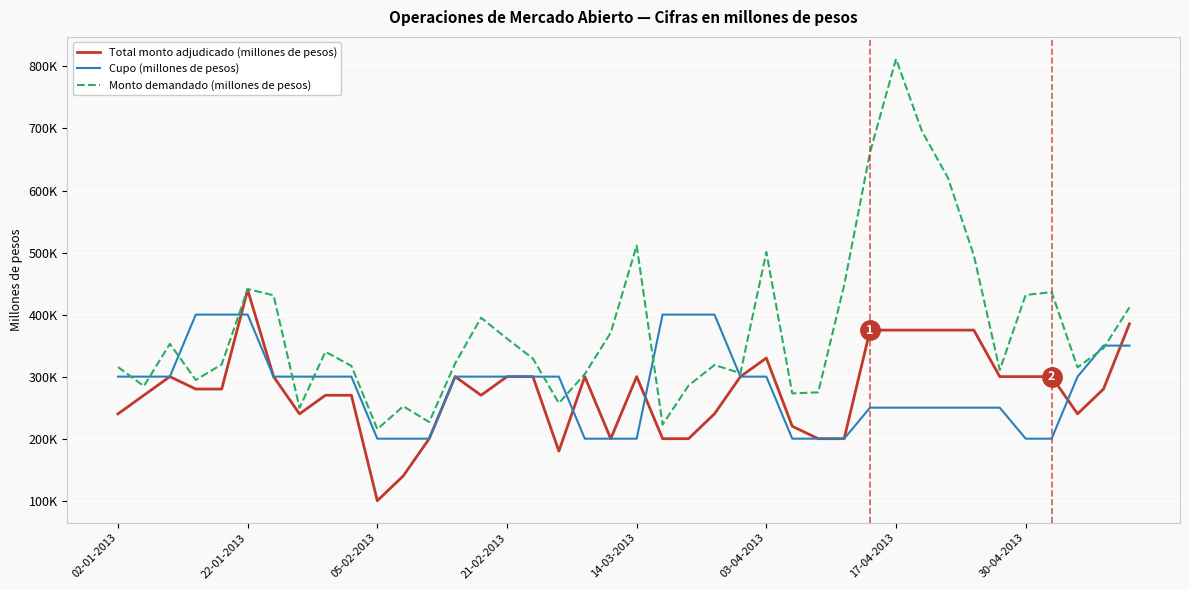

Is this an area chart (filled region under the line)?

No